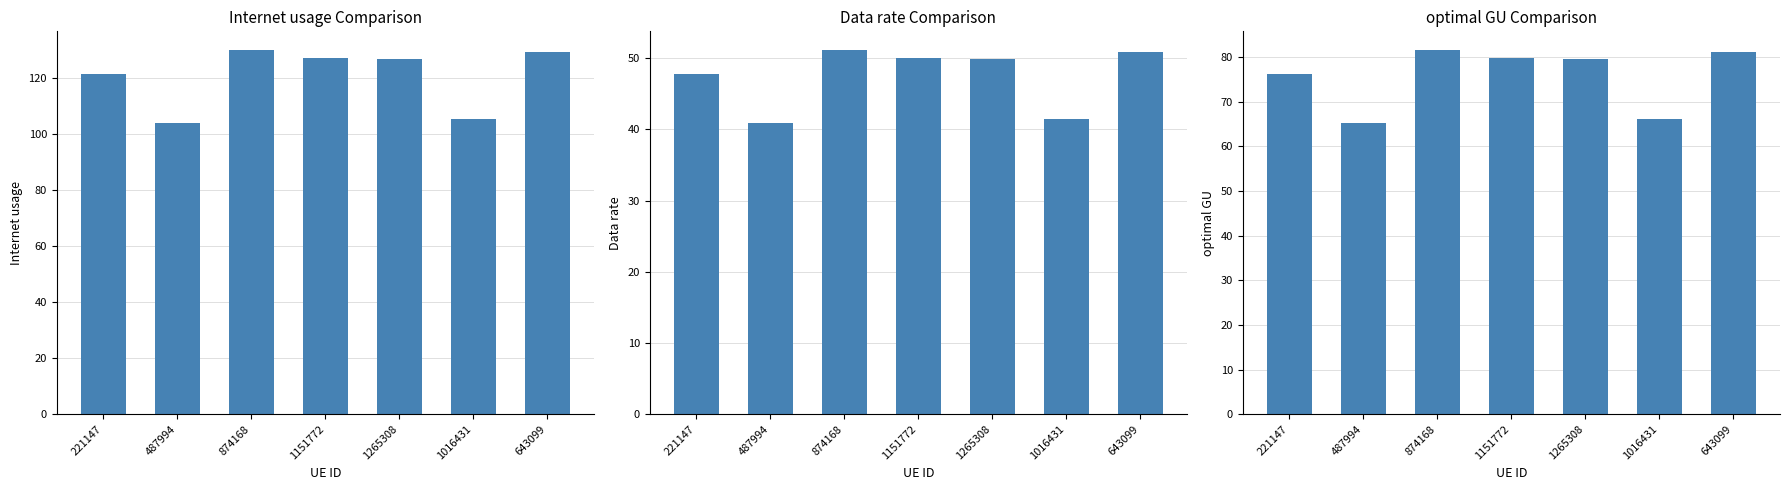

Which has a higher value, 643099 or 221147?

643099